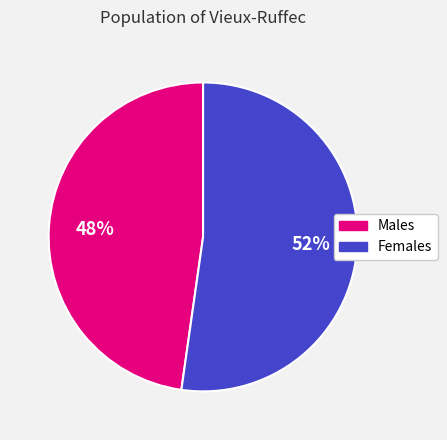

Is it true that Males is 58% of the pie?

False